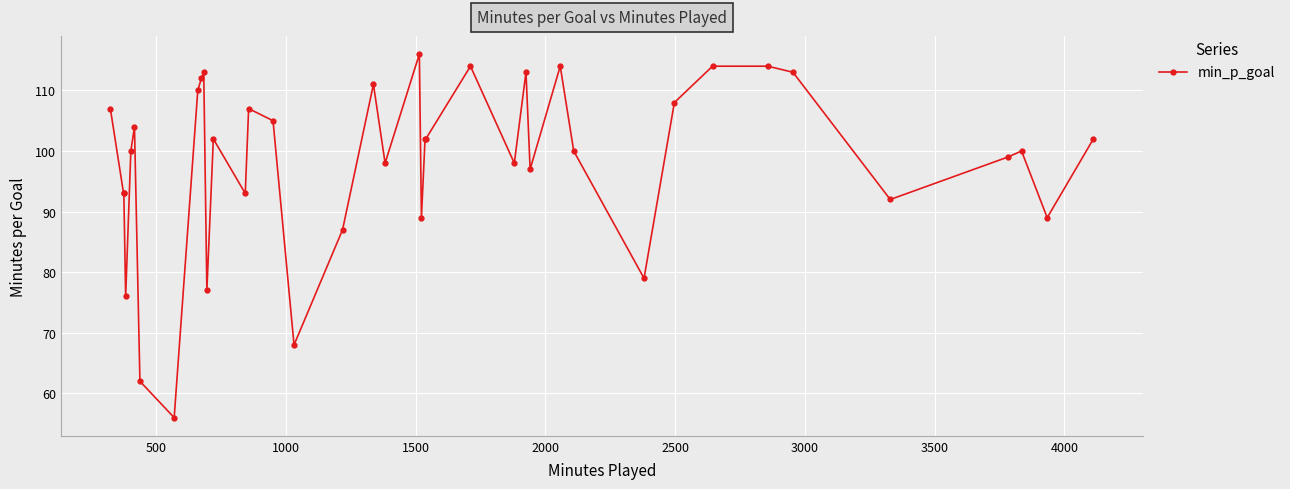

What is the maximum value shown in the chart?

116